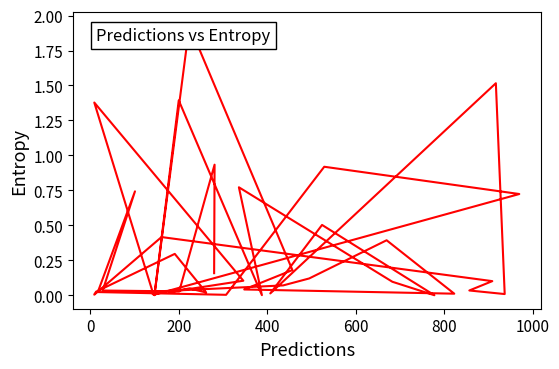

What is the value of the 37th point from the left?

0.1